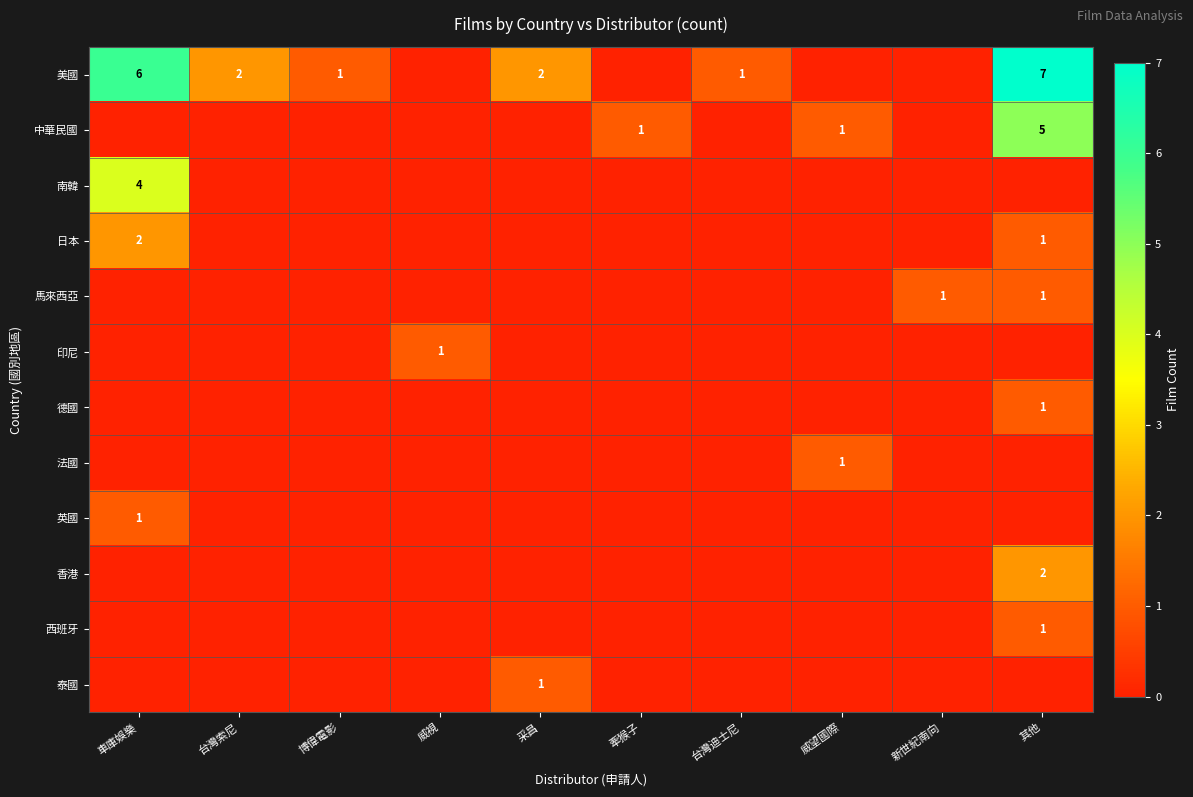

Rank the categories by 南韓 value from lowest to highest.

台灣索尼, 博偉電影, 威視, 采昌, 牽猴子, 台灣迪士尼, 威望國際, 新世紀南向, 其他, 車庫娛樂